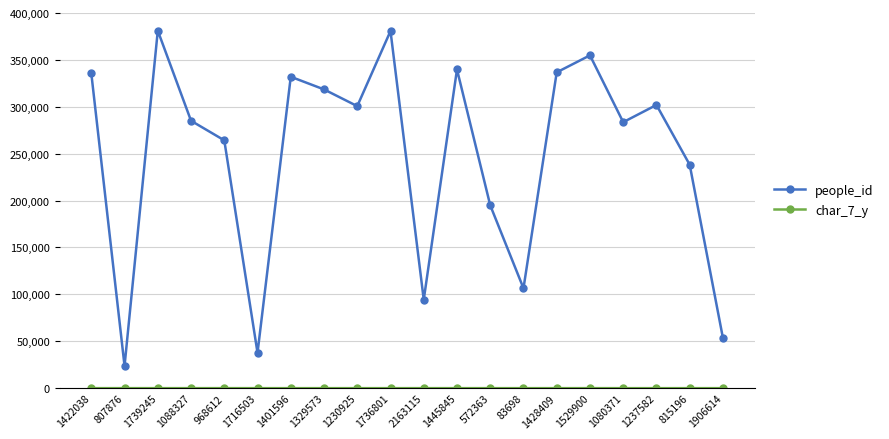

How many series are shown in this chart?

2